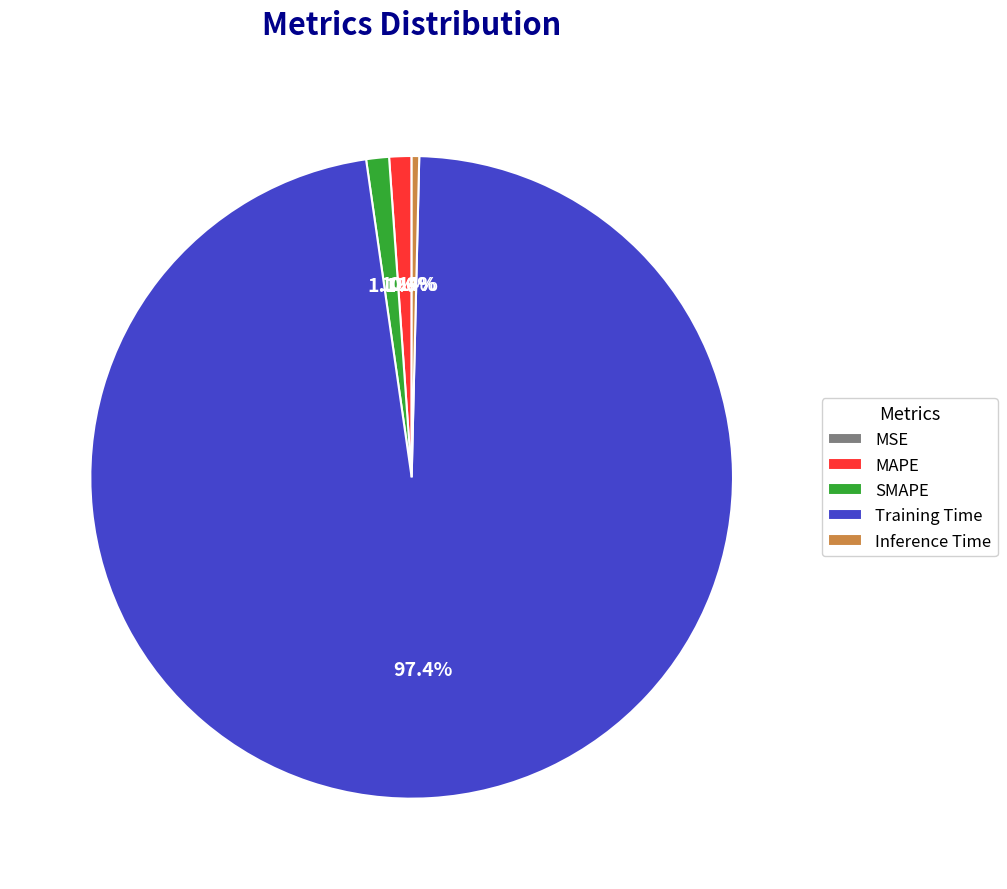

Is it true that Inference Time is 0% of the pie?

True